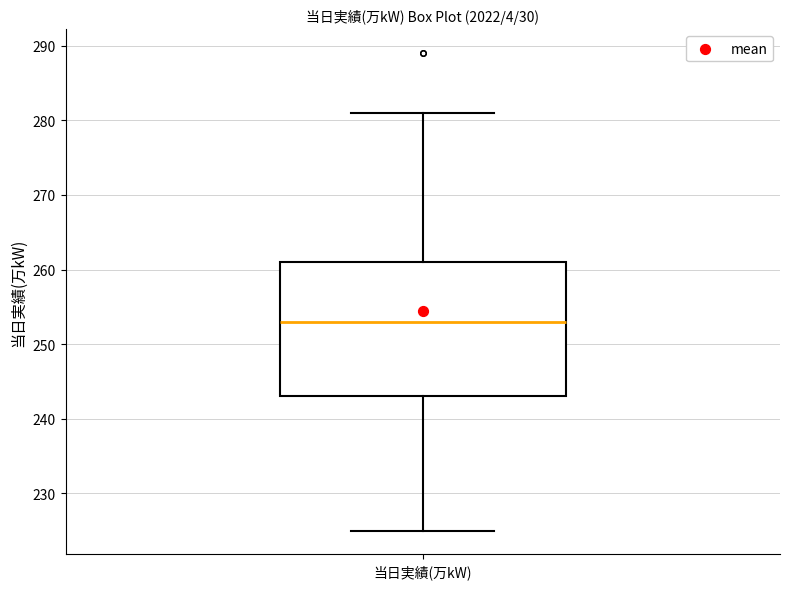

Read this box plot against the y-axis: the position of the median line, the range covered by the box, and the ends of both whiskers. The values are not printed on the chart, so give them approximately, as read against the axis.

median 253, box 243 to 261, whiskers 225 to 281